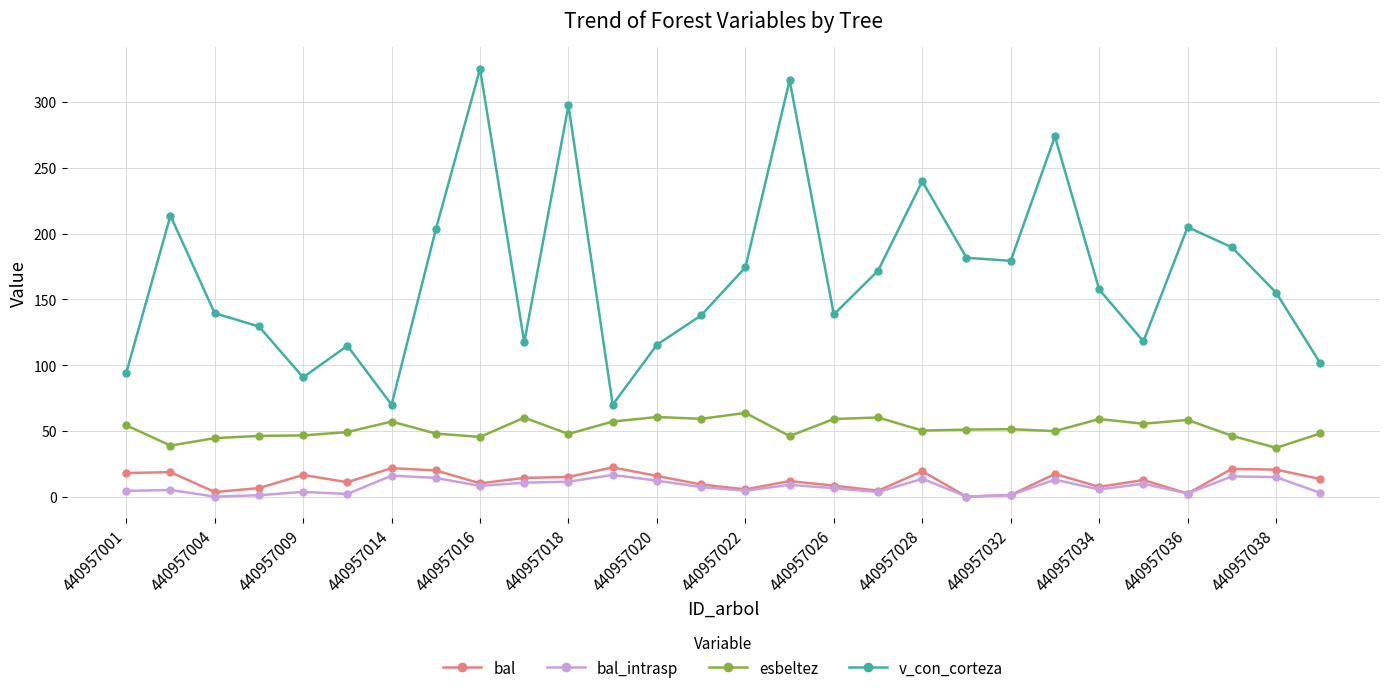

How many data points in v_con_corteza are above 157?

14